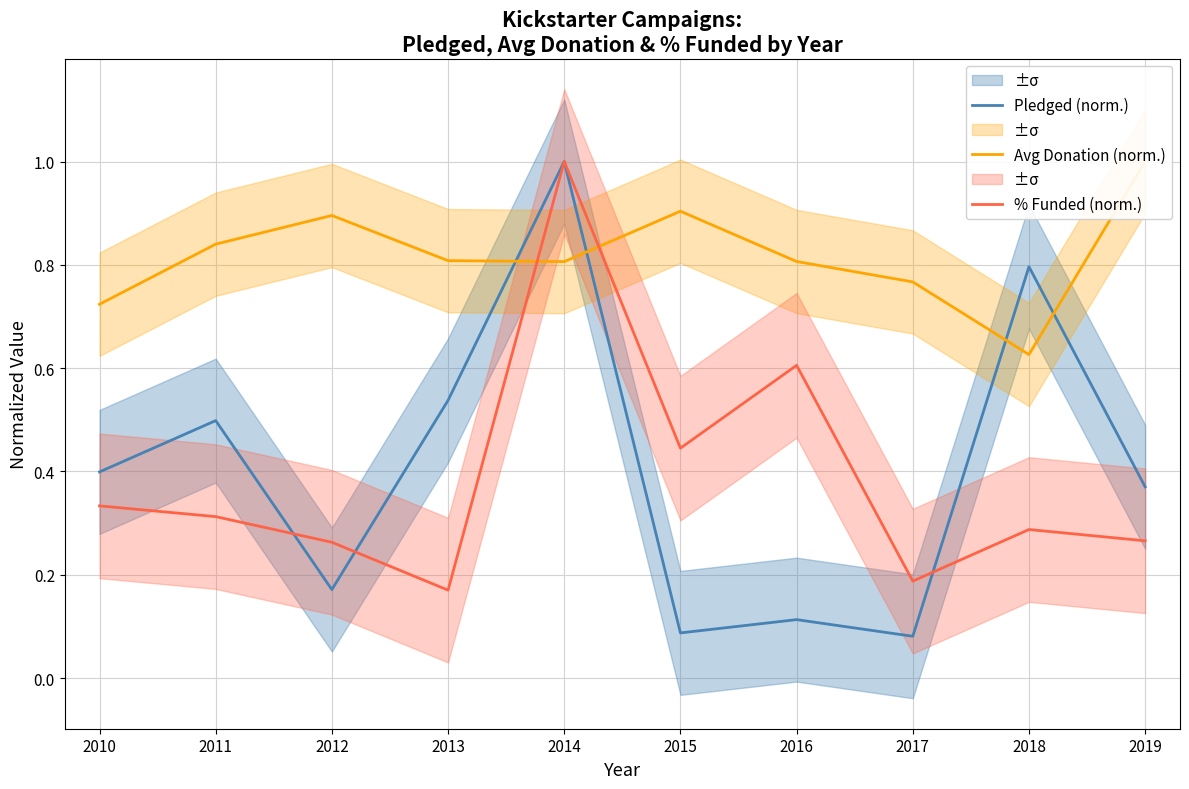

What is the greatest value displayed?

1.0